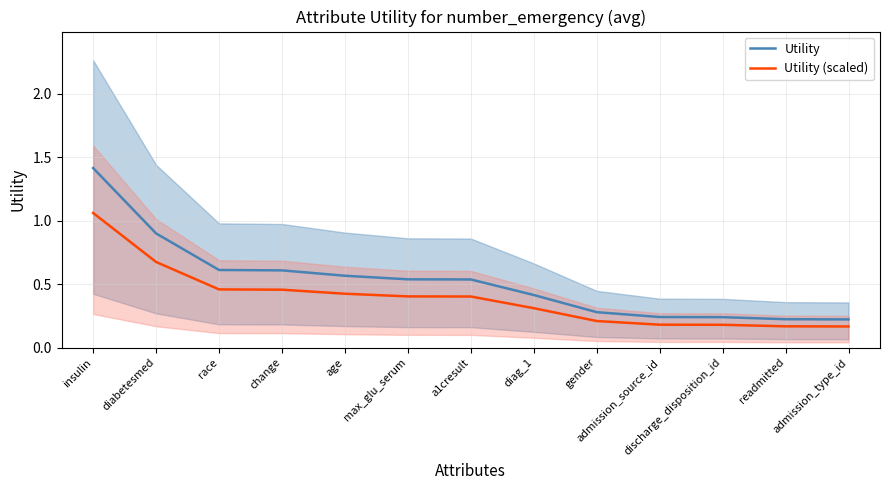

Is it true that Utility (scaled) equals 0.1 at discharge_disposition_id?

False